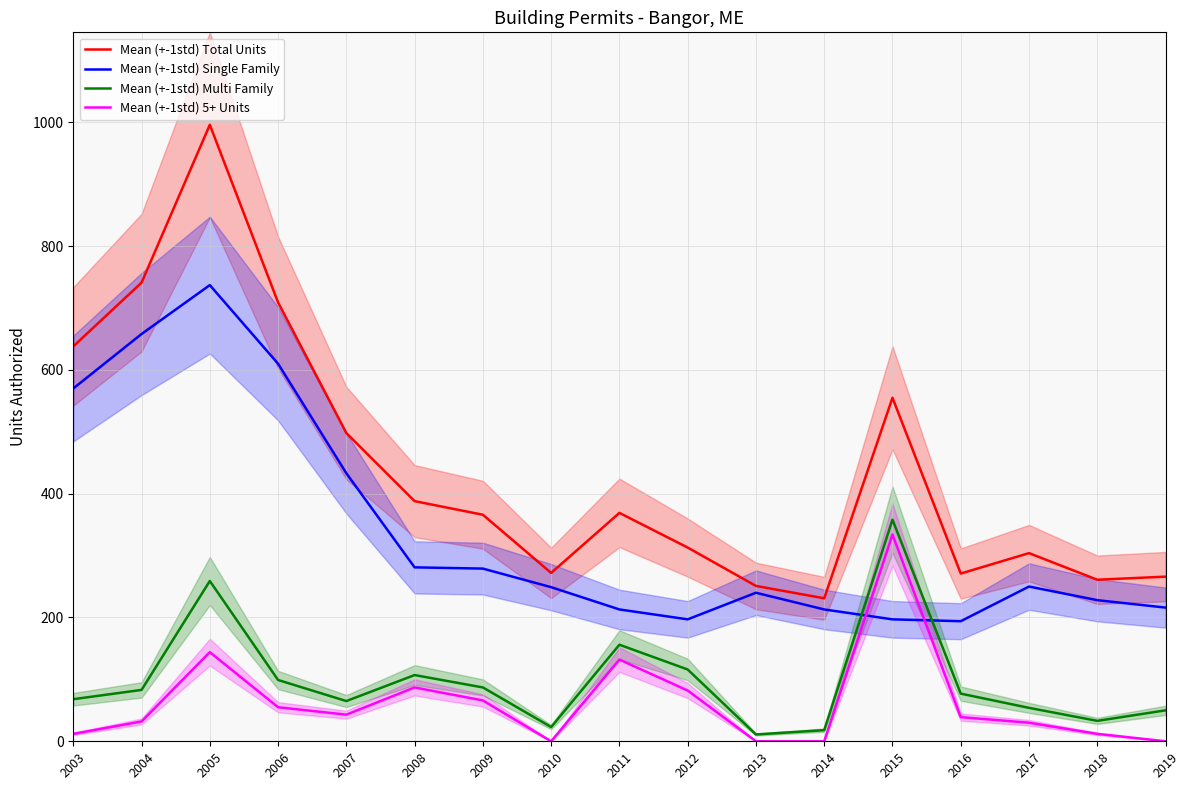

True or false: Mean (+-1std) 5+ Units and Mean (+-1std) Total Units intersect in this chart.

False